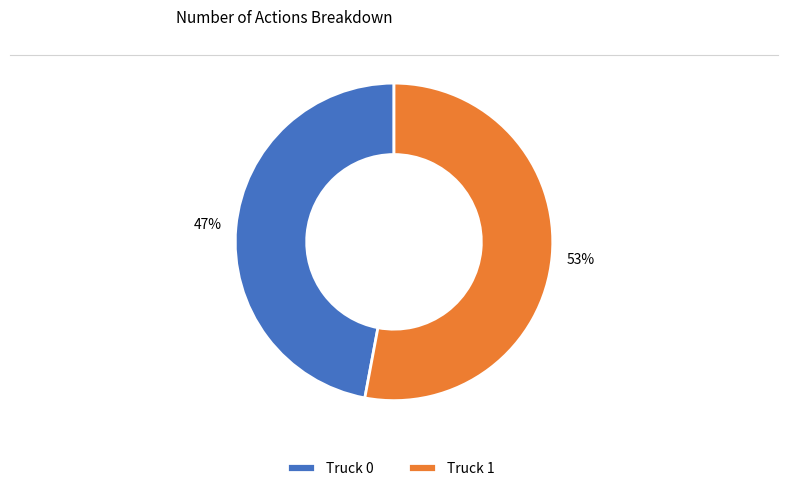

Combined, do Truck 1 and Truck 0 account for over 50%?

Yes